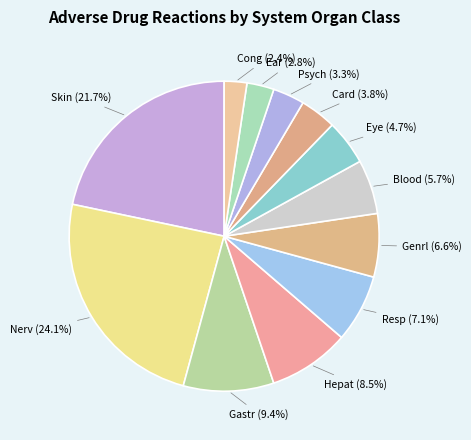

Approximately how many times larger is the value at Ear compared to Blood?

0.5